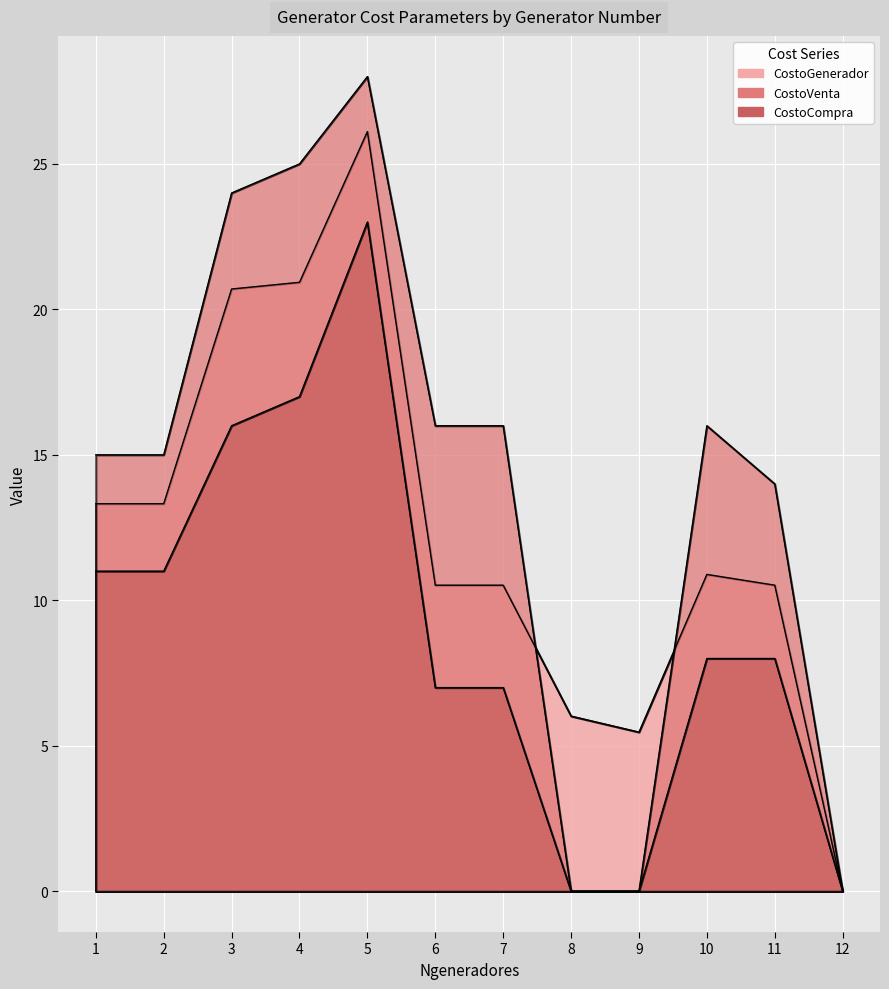

What is the sum of the CostoCompra values at 12 and 5?

23.0